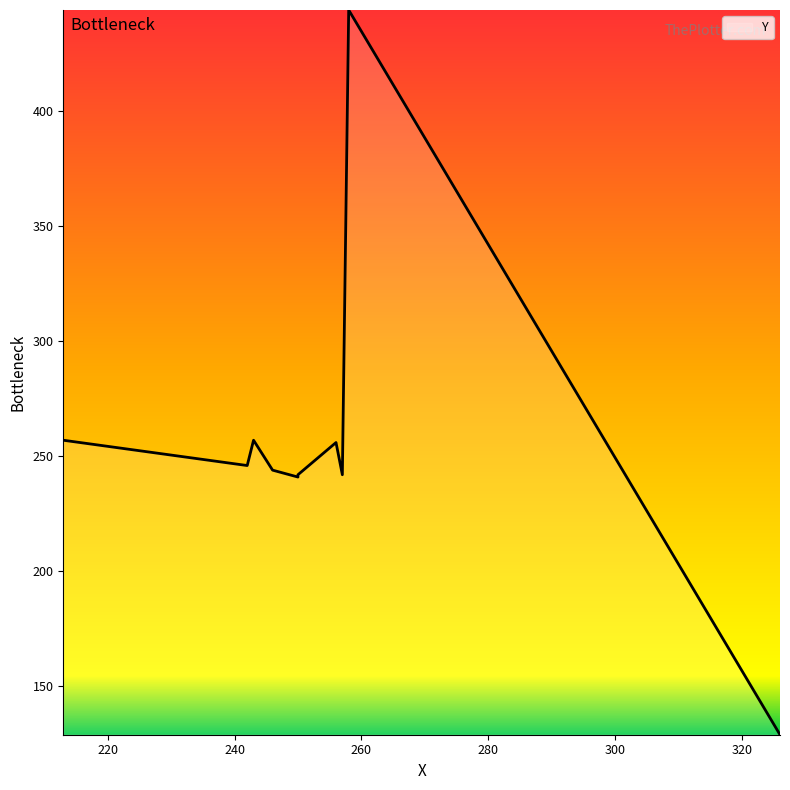

The value at 246 is 244. True or false?

True